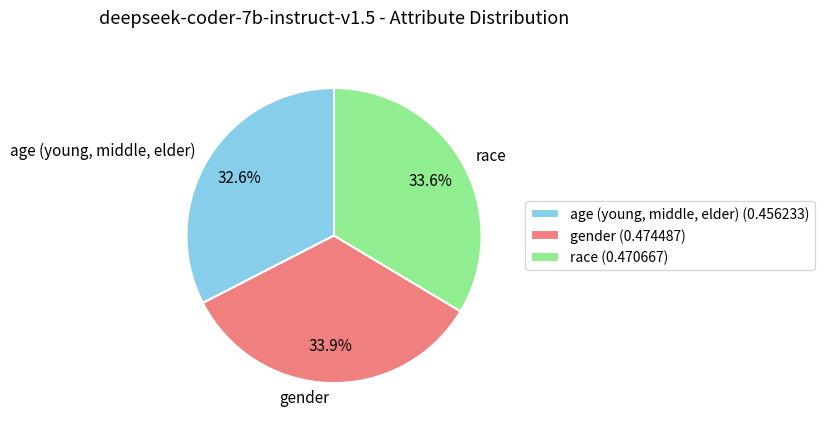

To the nearest percent, what portion does gender represent?

34%